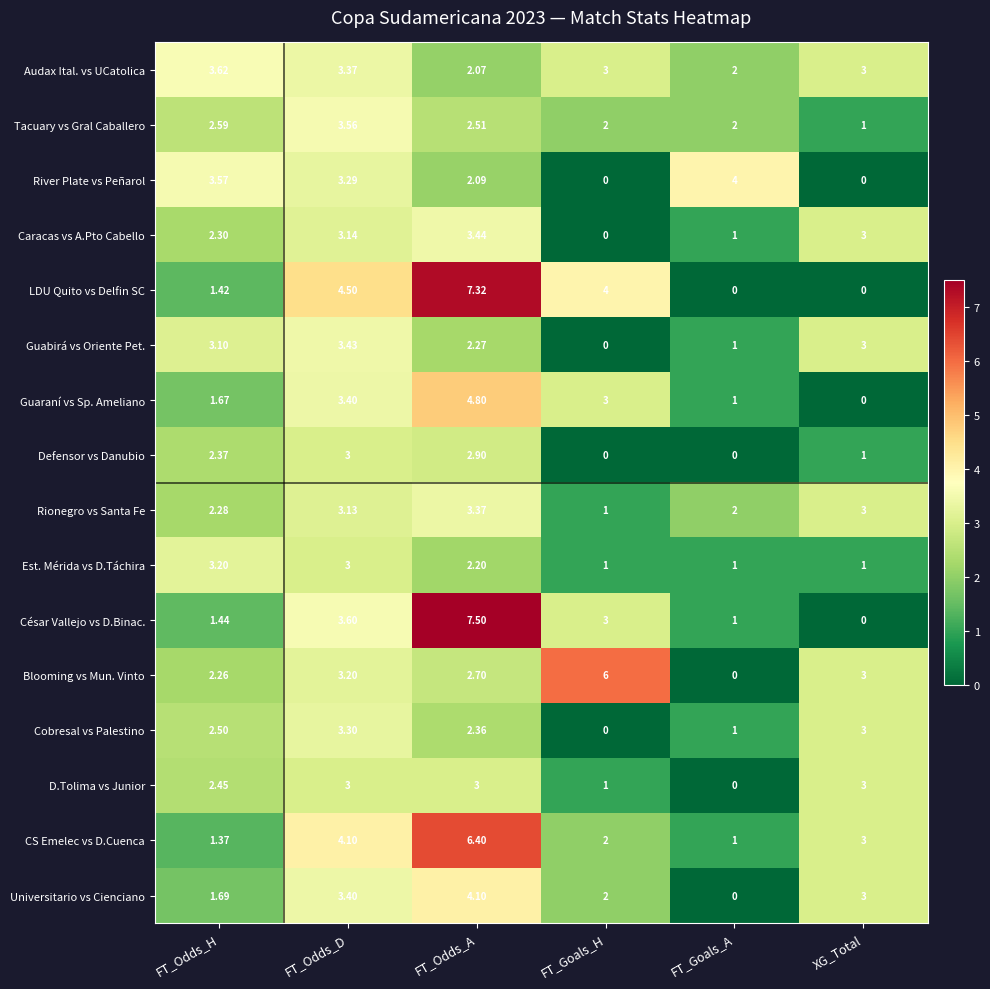

At which label does Est. Mérida vs D.Táchira reach its peak?

FT_Odds_H